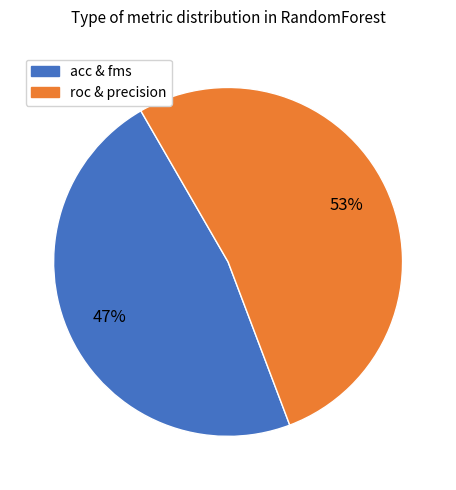

Is there any slice that represents more than half of the pie?

Yes